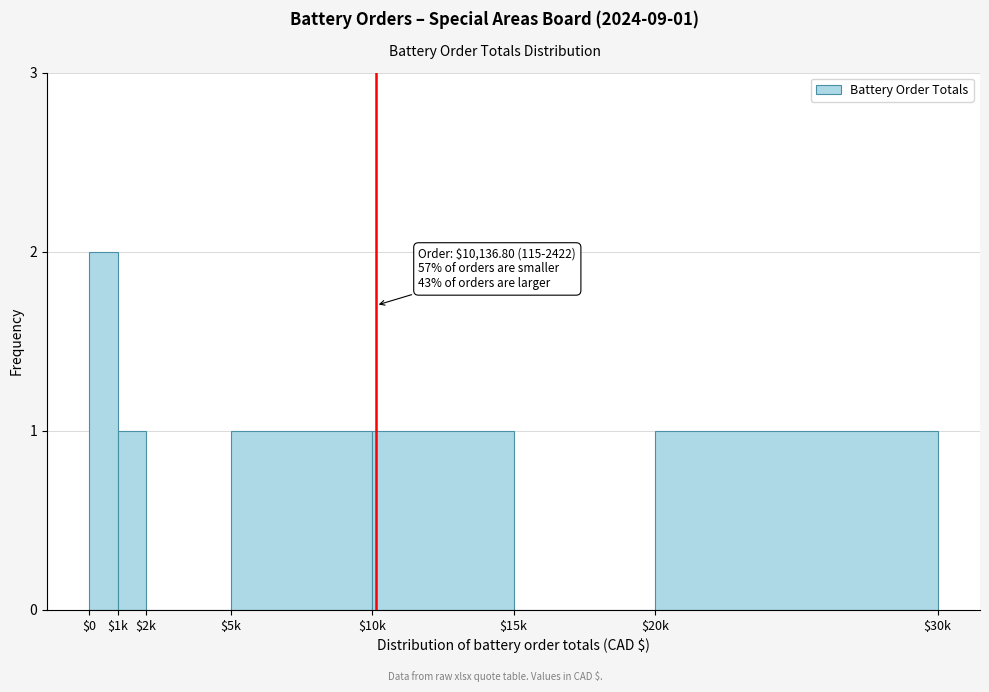

True or false: the data shows 0 at $2k.

True